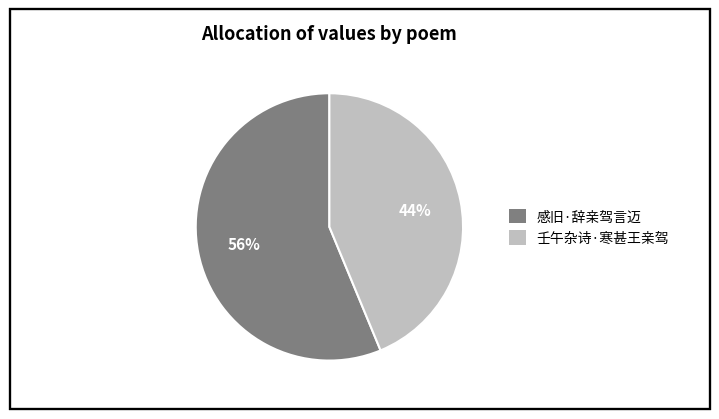

Do 感旧·辞亲驾言迈 and 壬午杂诗·寒甚王亲驾 together represent more than half of the pie?

Yes